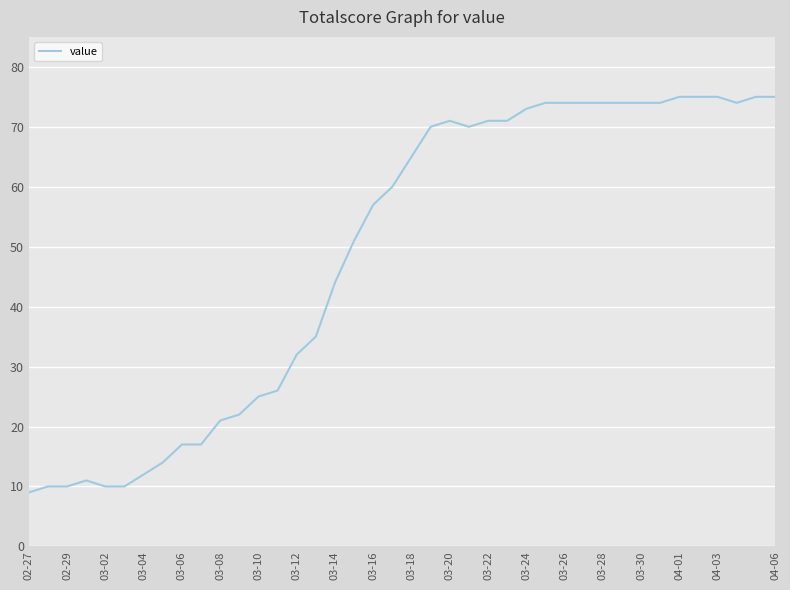

What is the smallest value displayed?

9